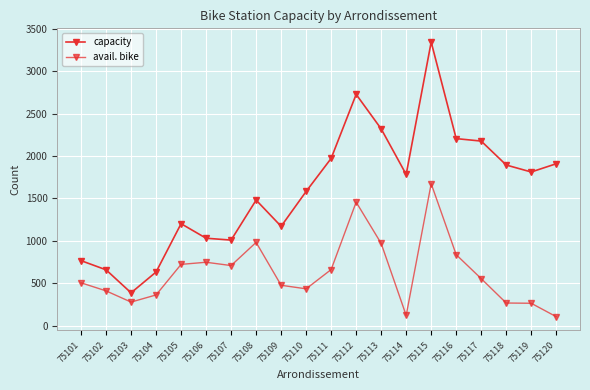

How many lines are shown in the chart?

2